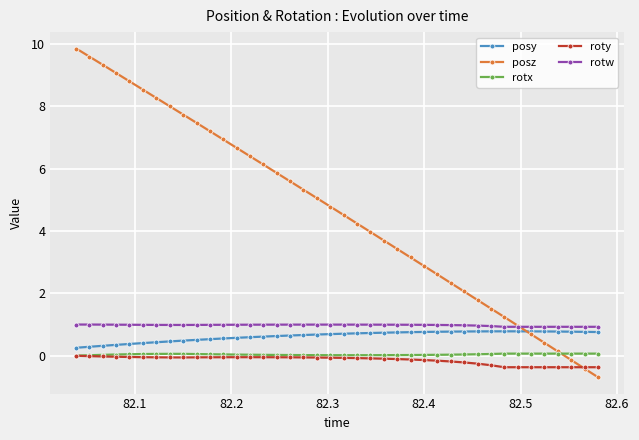

What is the value of the roty point at the 37th from the left?

-0.4